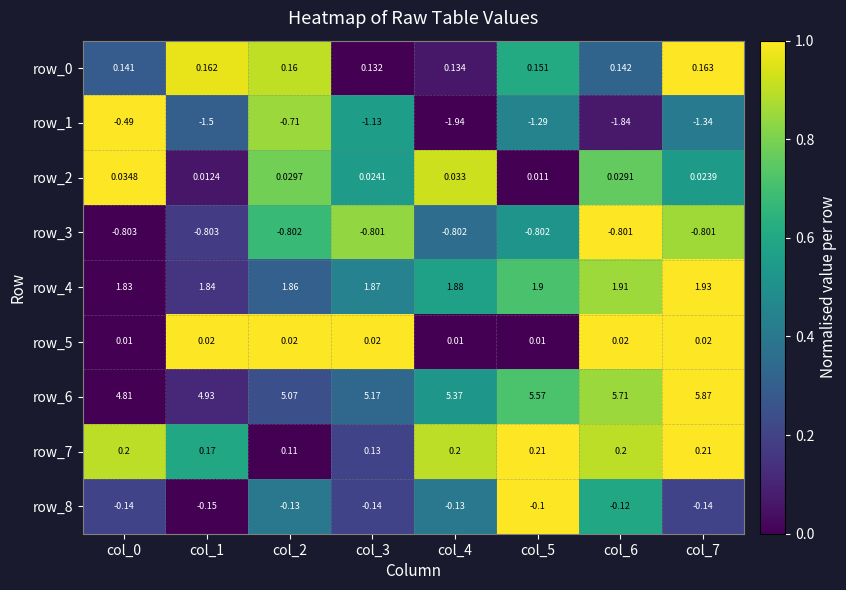

Is the value of row_7 at col_3 greater than the value of row_8 at col_2?

Yes